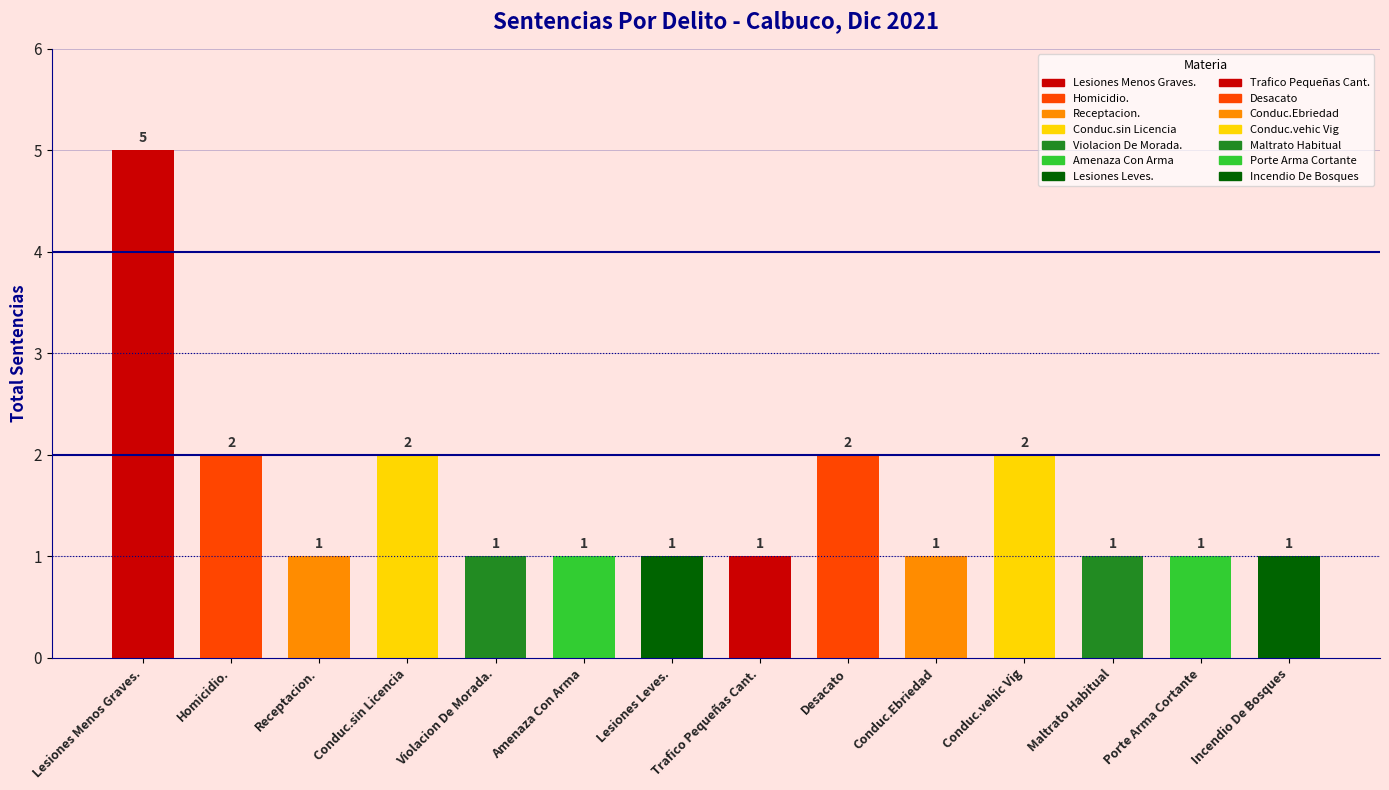

What is the ratio of the value at Receptacion. to the value at Violacion De Morada.?

1.0